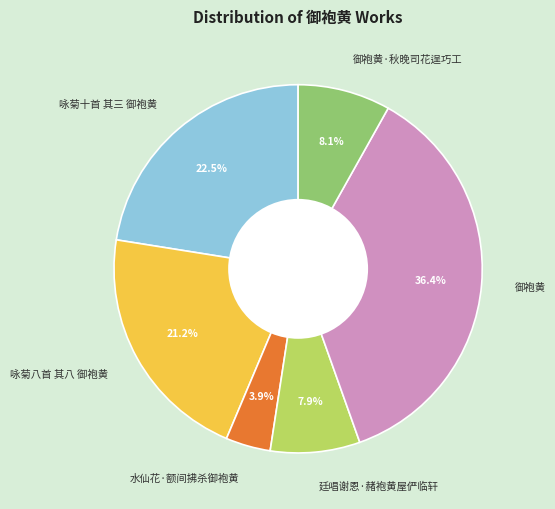

What portion of the pie excludes 咏菊十首 其三 御袍黄?

77.5%